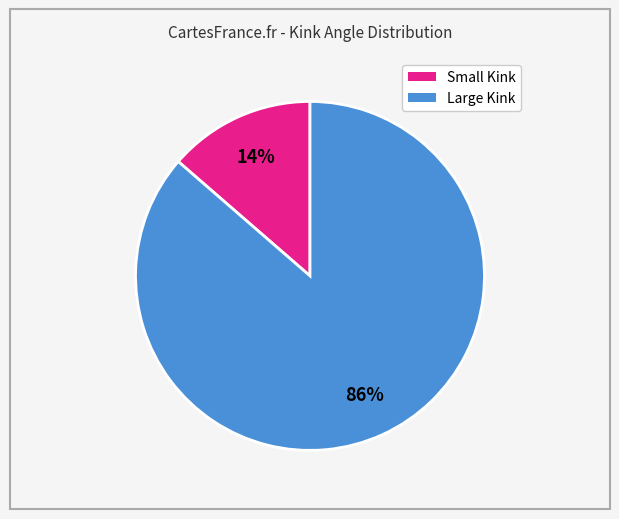

To the nearest percent, what is the average slice percentage?

50%